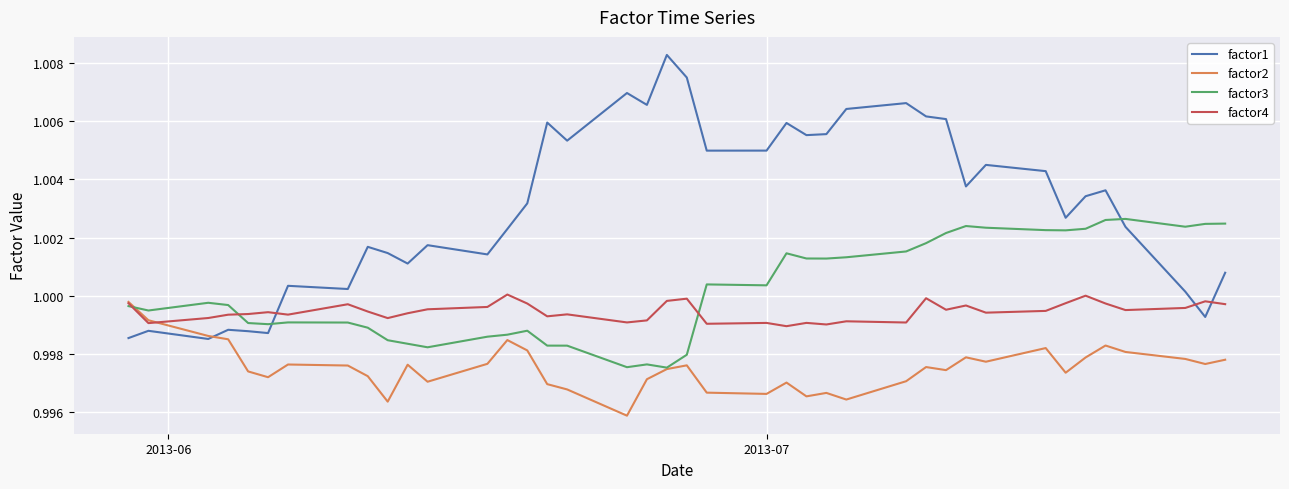

How many lines are shown in the chart?

4